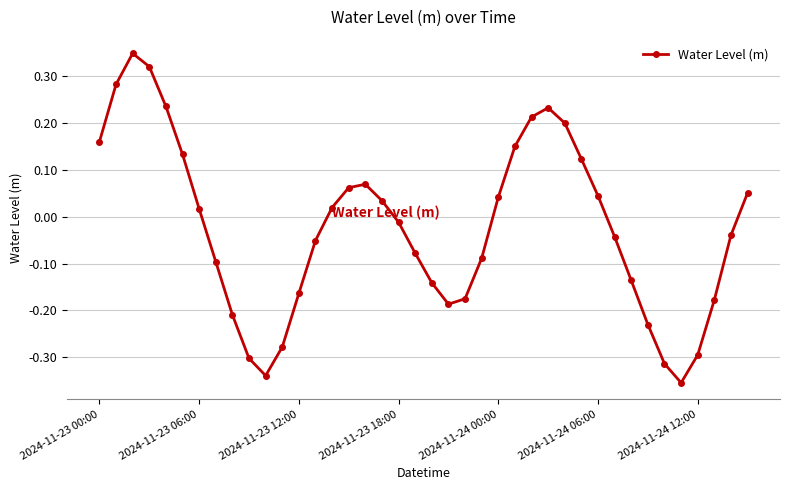

How many points are lower than both their immediate neighbors (excluding endpoints)?

3